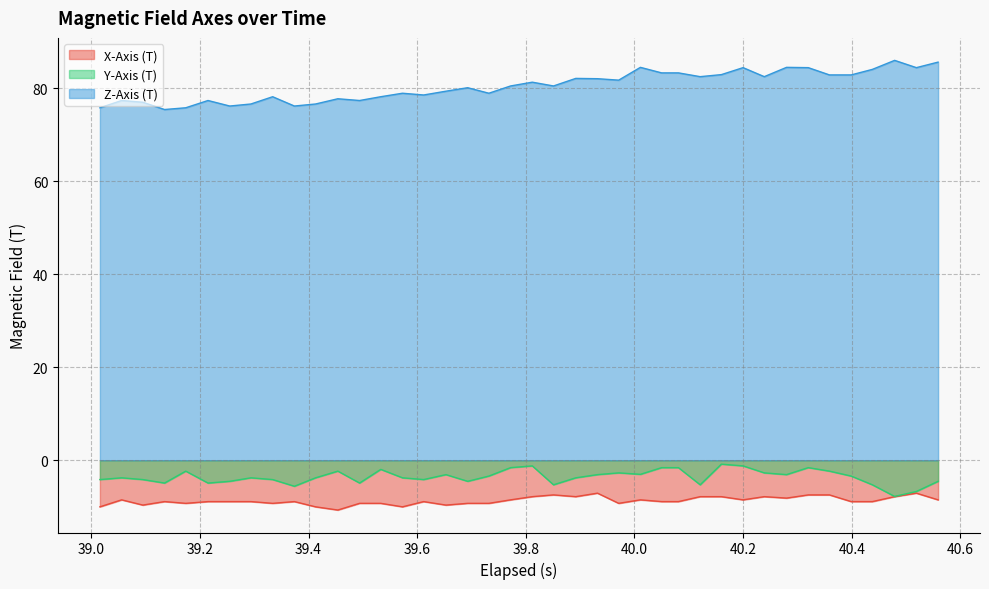

True or false: Z-Axis (T) and Y-Axis (T) intersect in this chart.

False